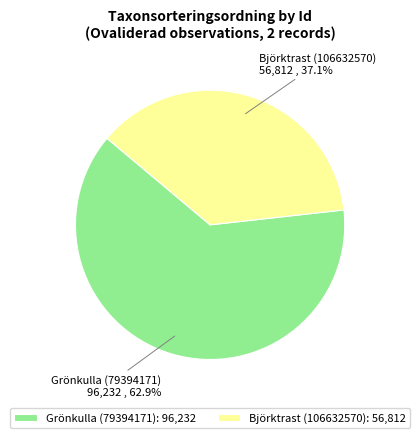

What is the smallest slice in the pie chart?

Björktrast (106632570)